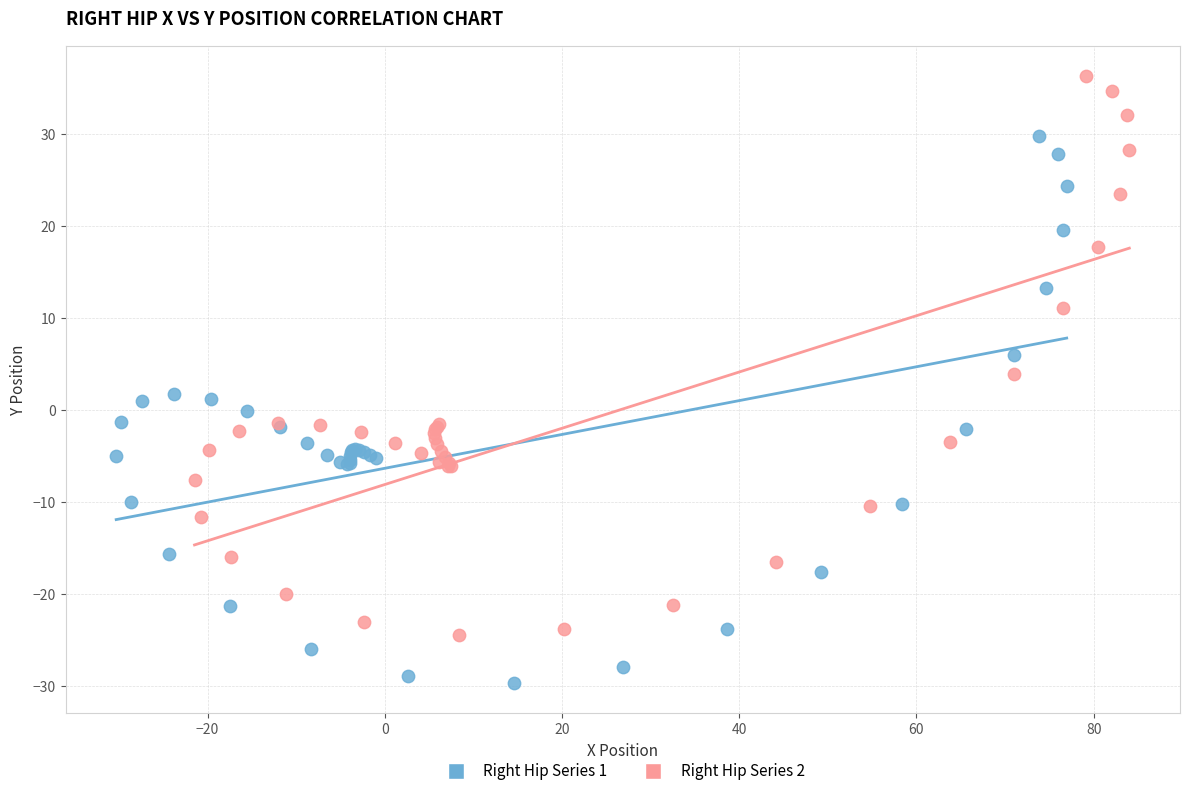

What are all the series names shown in the legend?

Right Hip Series 1, Right Hip Series 2